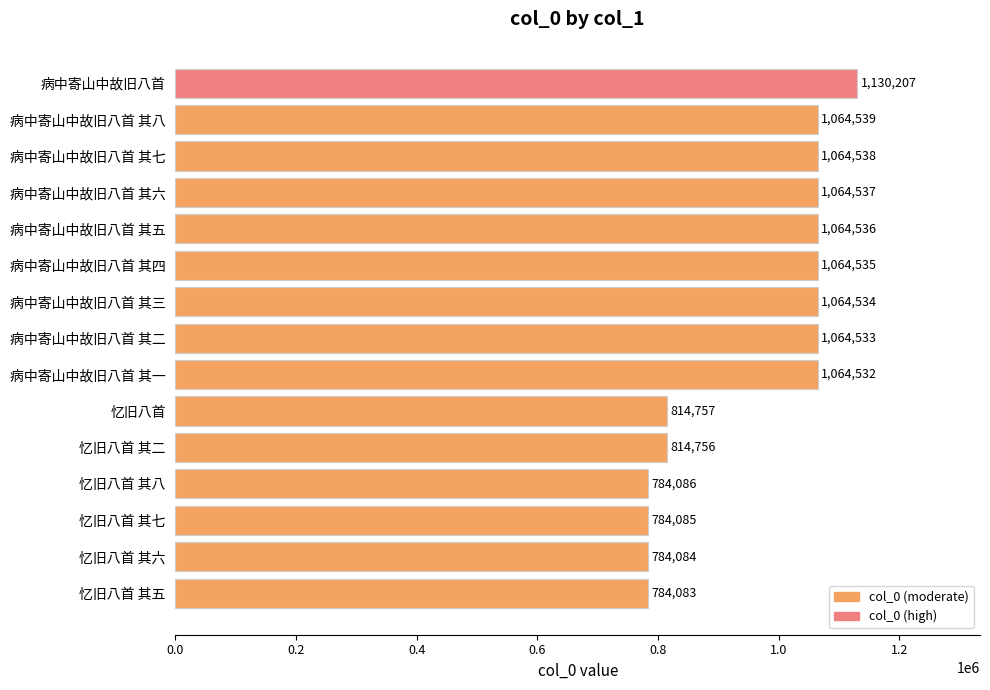

Rank the categories by value from lowest to highest.

忆旧八首 其五, 忆旧八首 其六, 忆旧八首 其七, 忆旧八首 其八, 忆旧八首 其二, 忆旧八首, 病中寄山中故旧八首 其一, 病中寄山中故旧八首 其二, 病中寄山中故旧八首 其三, 病中寄山中故旧八首 其四, 病中寄山中故旧八首 其五, 病中寄山中故旧八首 其六, 病中寄山中故旧八首 其七, 病中寄山中故旧八首 其八, 病中寄山中故旧八首